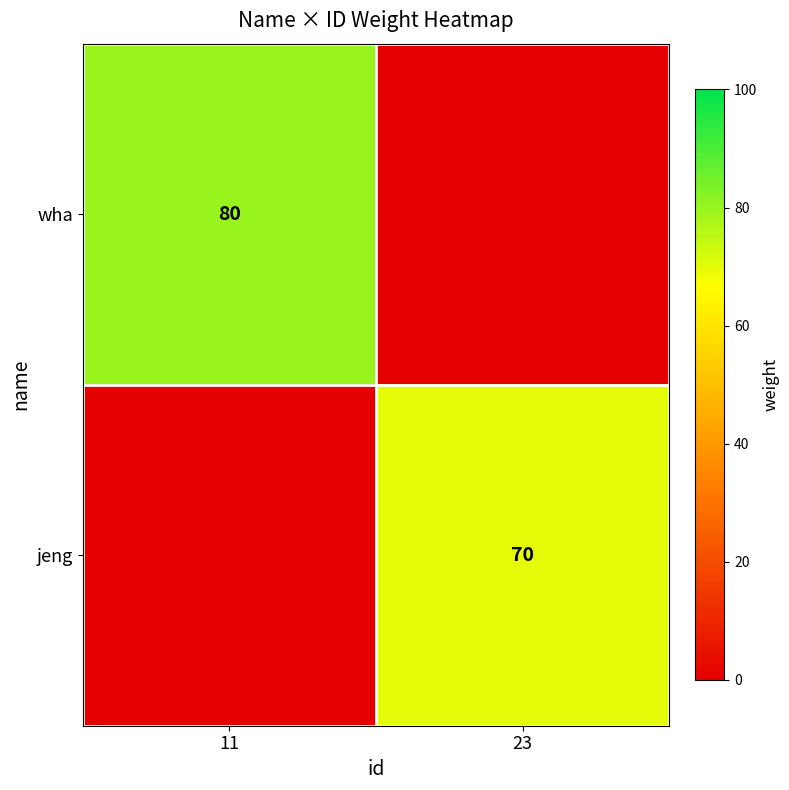

Which series has the widest spread of values?

wha